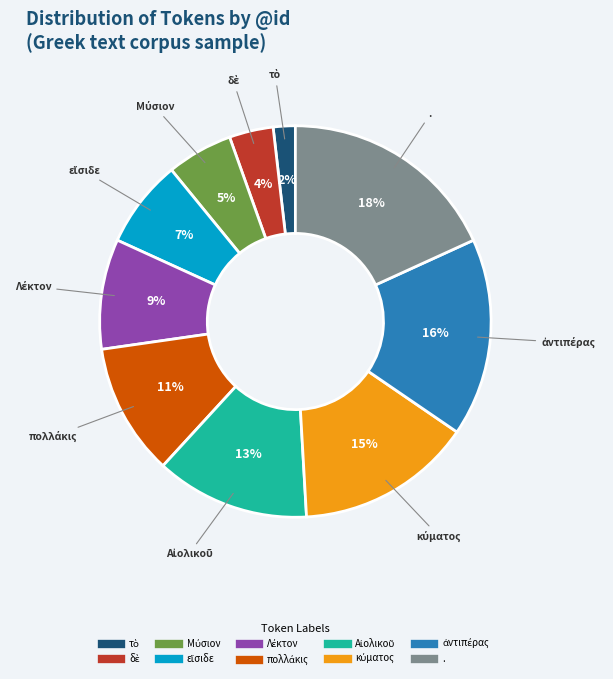

How many segments does this pie chart have?

10